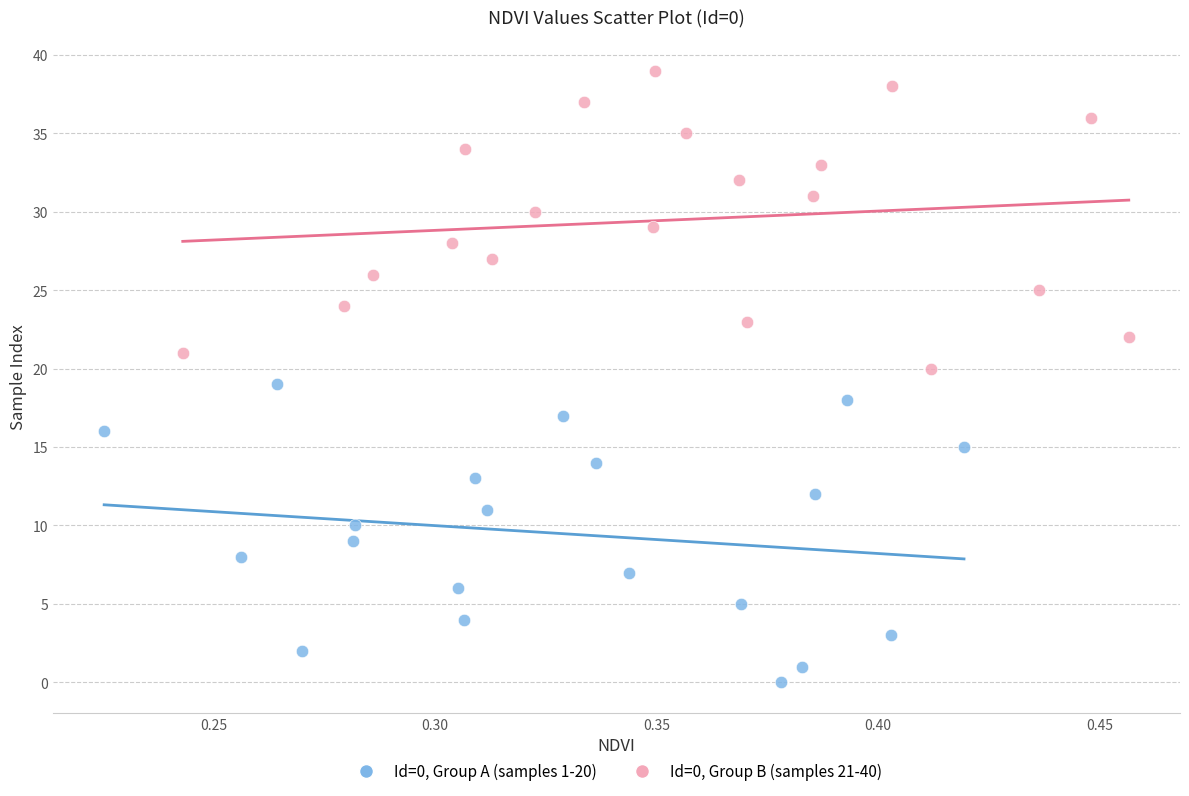

What are all the series names shown in the legend?

Id=0, Group A (samples 1-20), Id=0, Group B (samples 21-40)